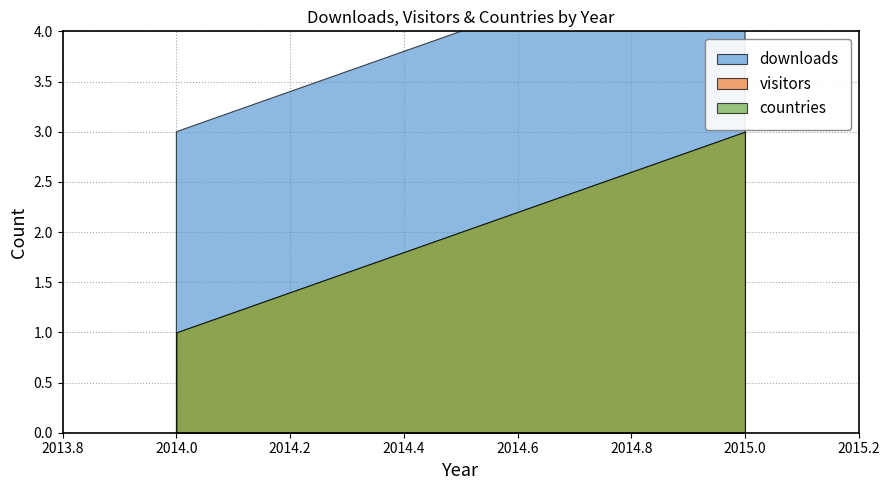

What is the total value across all series at 2014?

5